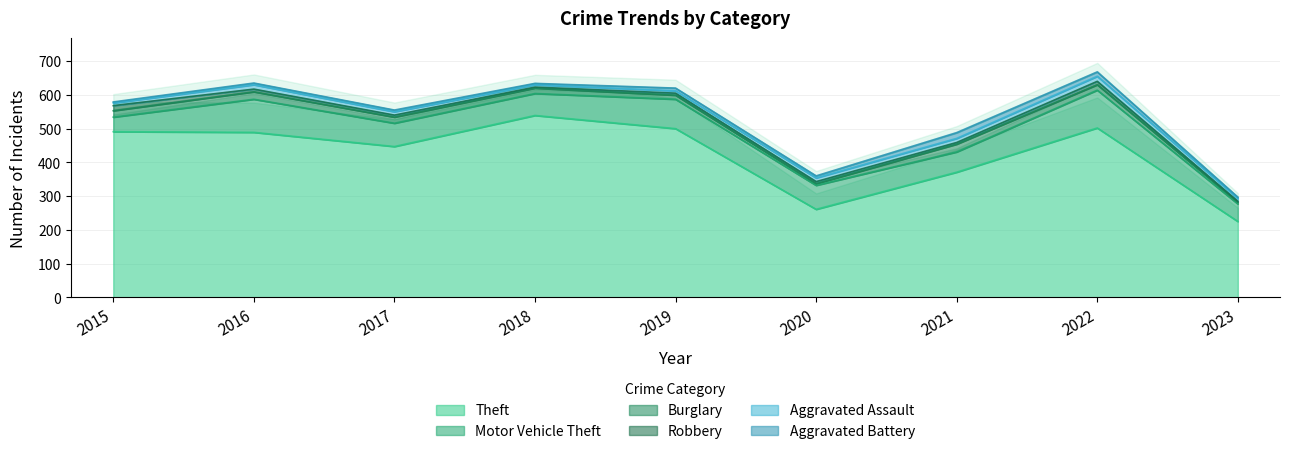

Is the value of Aggravated Assault at 2015 greater than the value of Robbery at 2015?

No